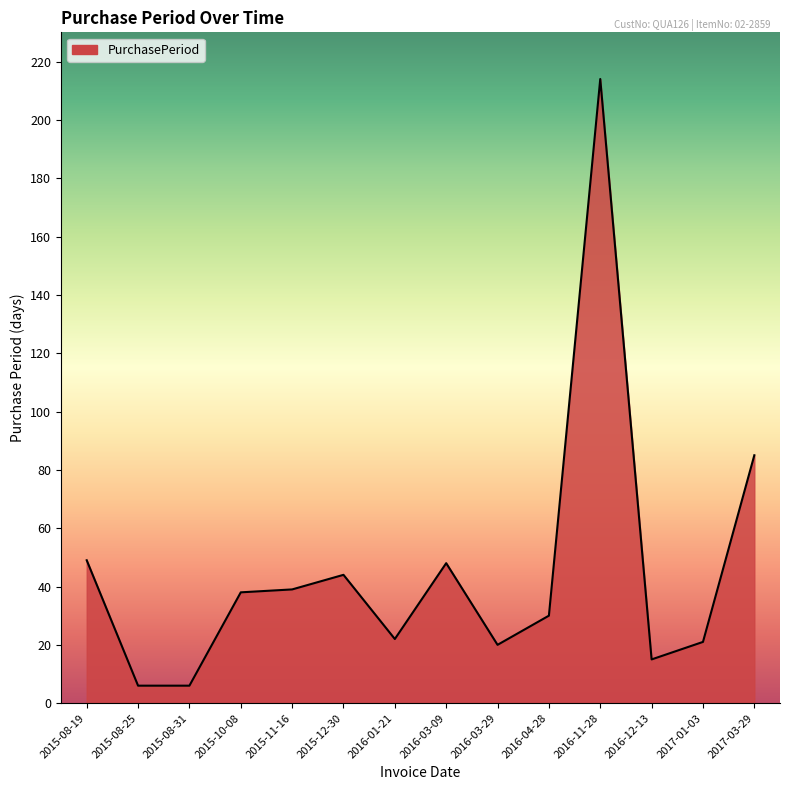

What is the average value?

46